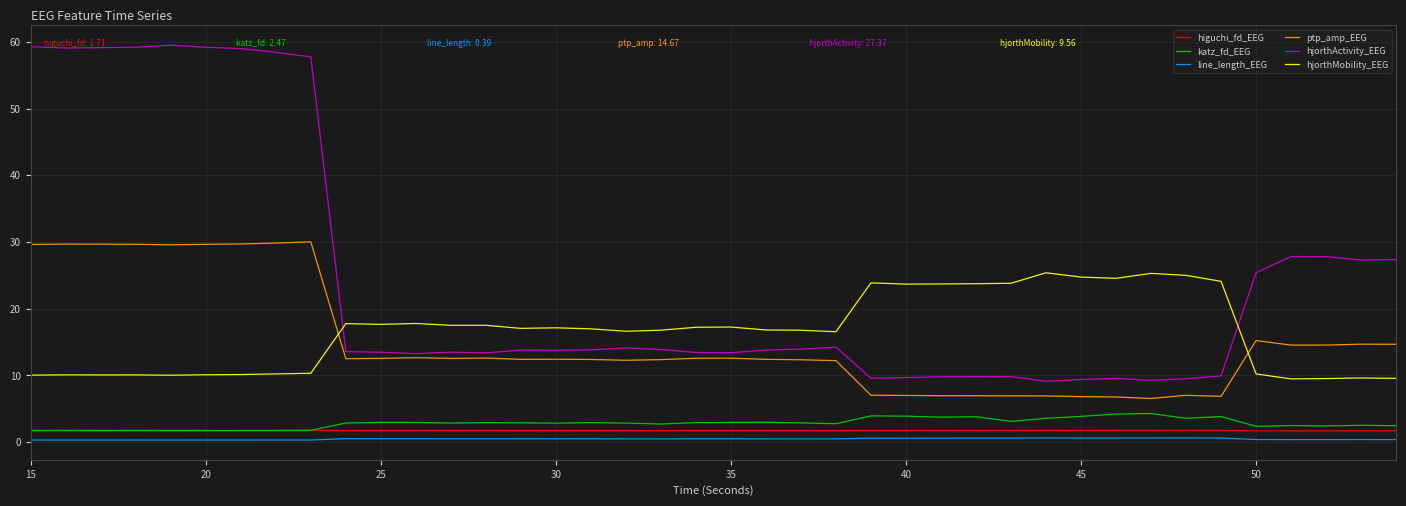

What is the highest value of the ptp_amp_EEG series?

30.0